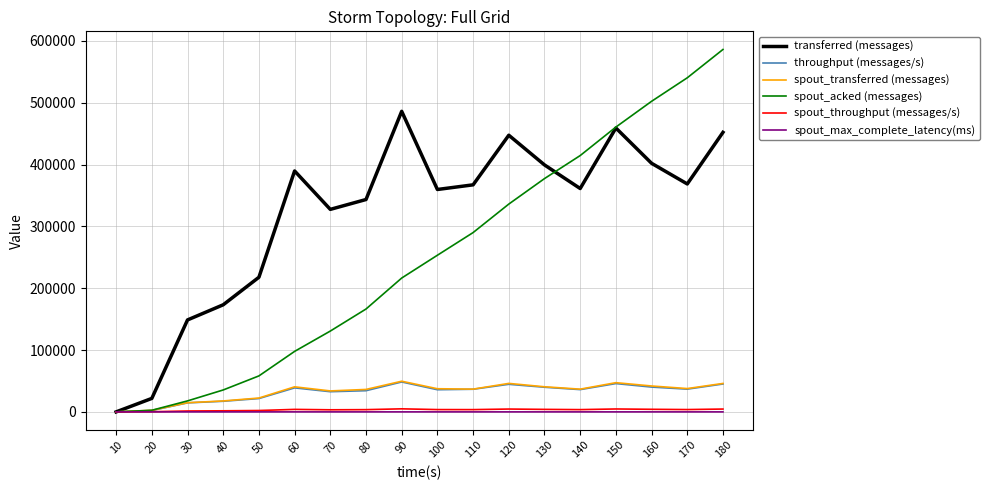

Which series has the largest range (max minus min)?

spout_acked (messages)